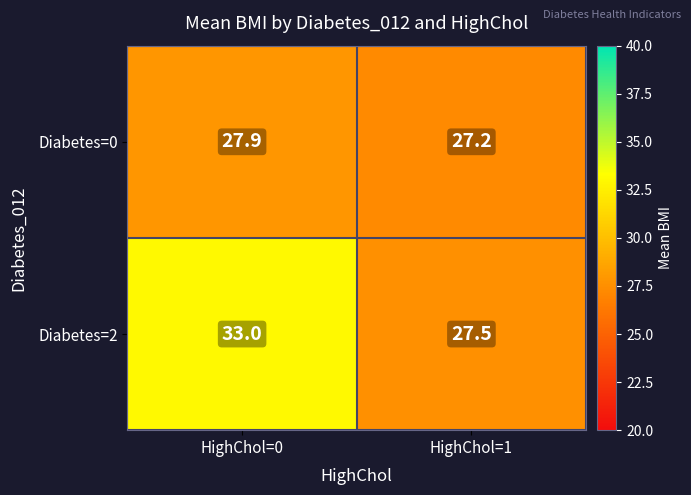

What is the difference between the Diabetes=2 values at HighChol=1 and HighChol=0?

5.5